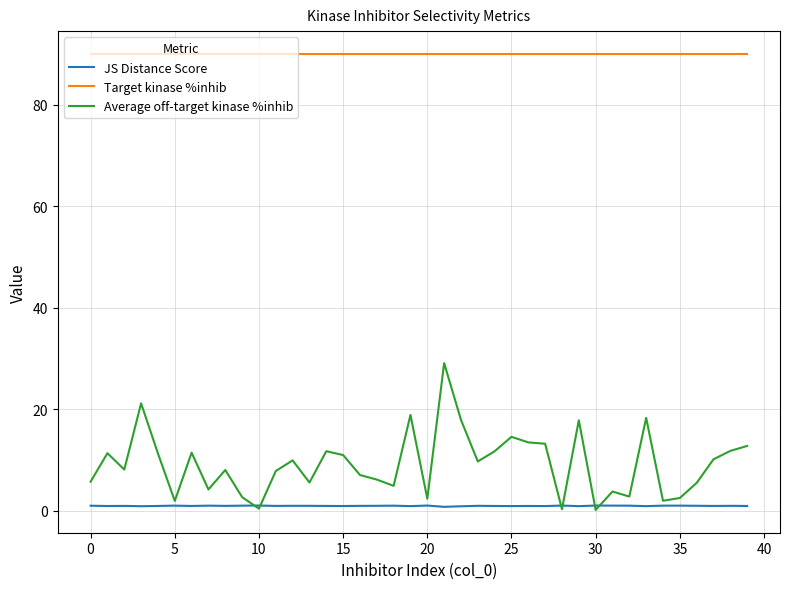

True or false: Target kinase %inhib and JS Distance Score cross at least once.

False